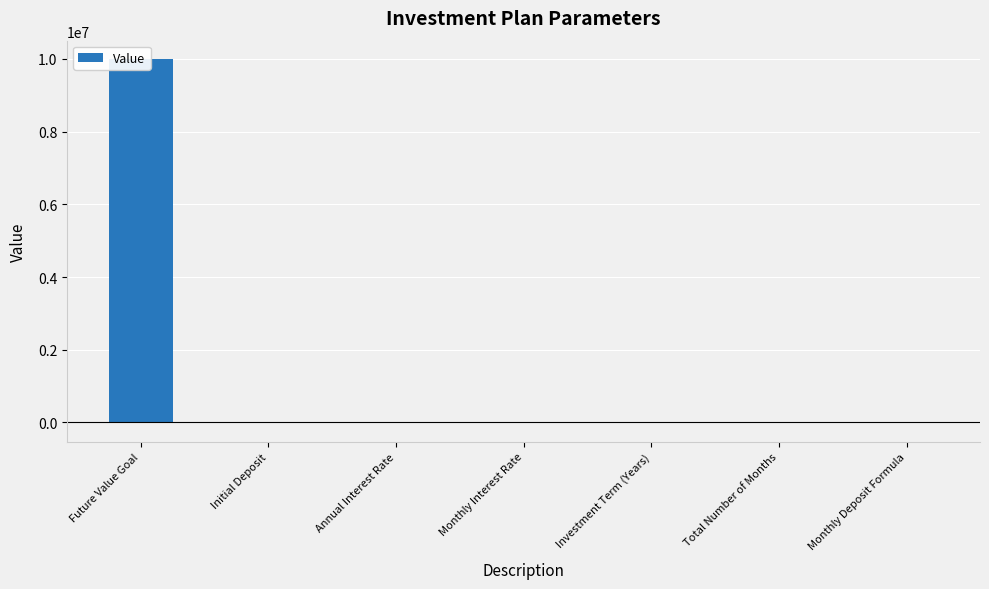

The chart shows a value of -24328.9 at Monthly Deposit Formula. True or false?

True